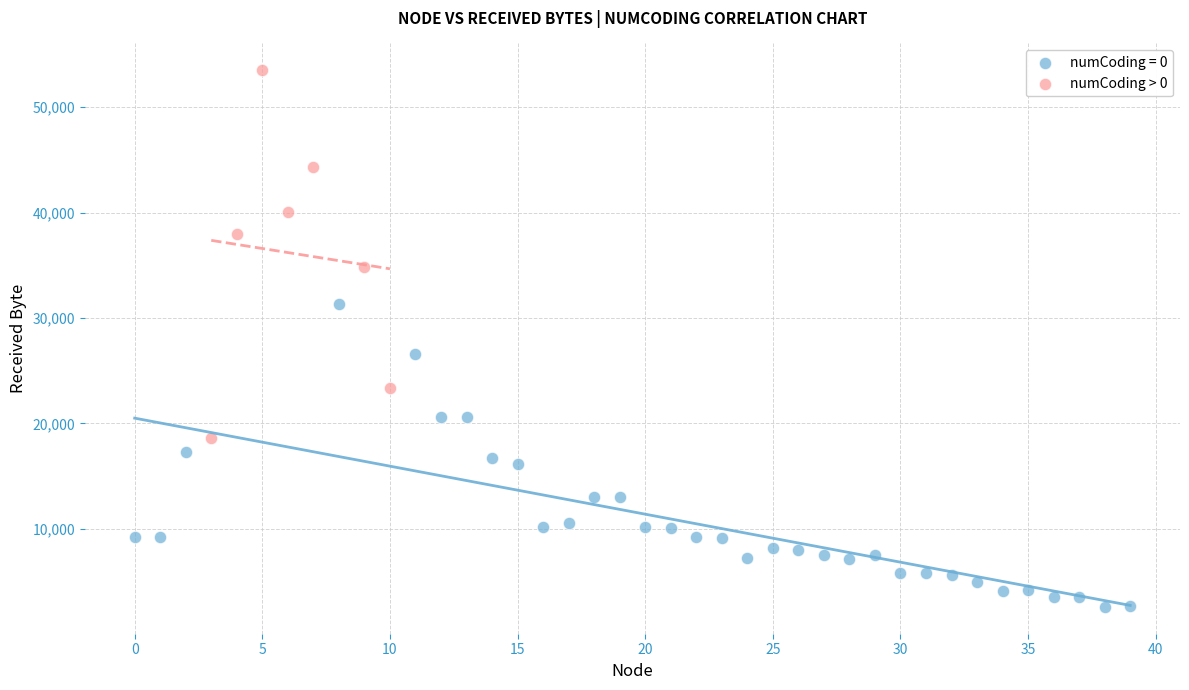

Which series has the widest spread of Y values?

numCoding > 0